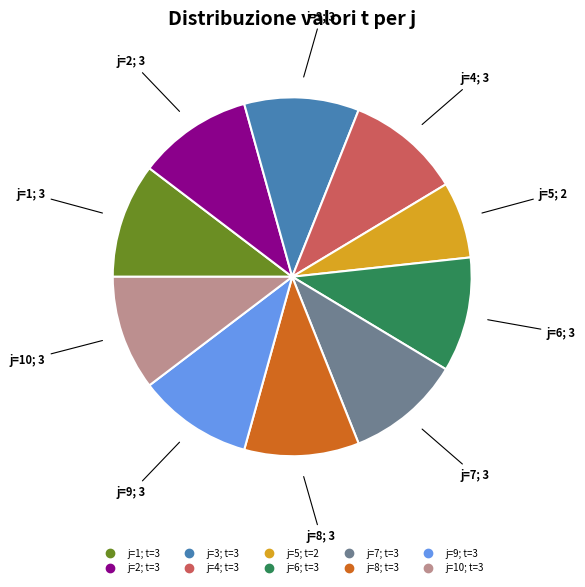

Count the number of slices in the pie.

10